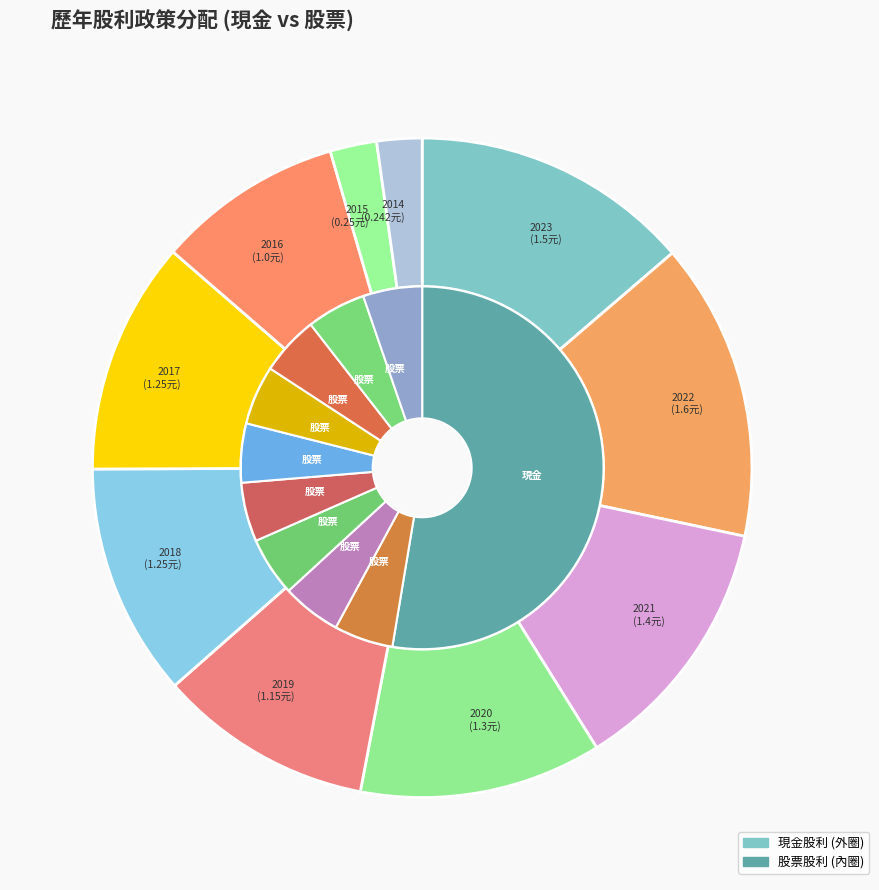

Which series has the widest spread of values?

現金股利